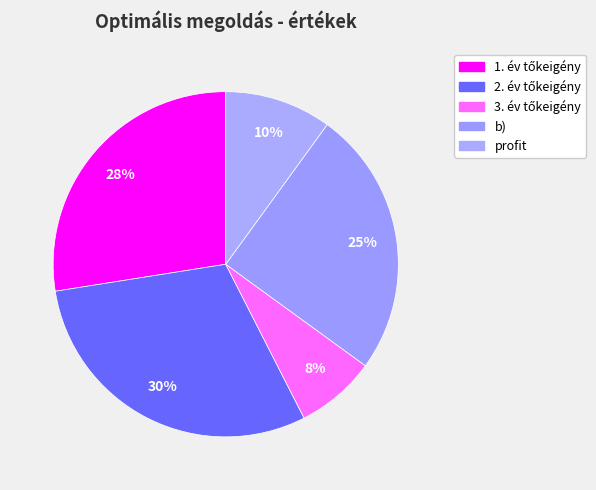

Count the number of slices in the pie.

5